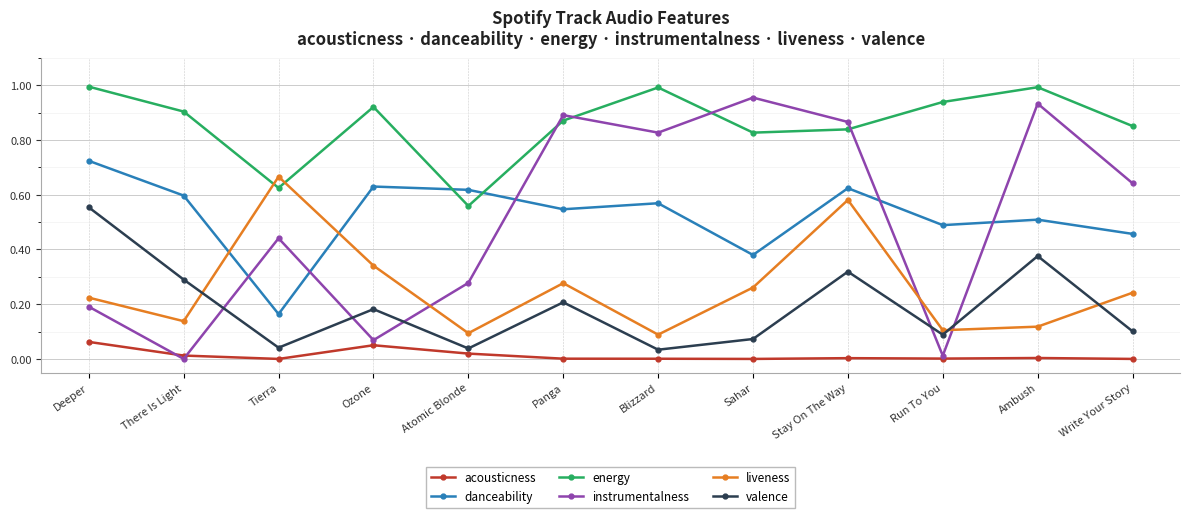

At which category is the sum across all series the highest?

Stay On The Way